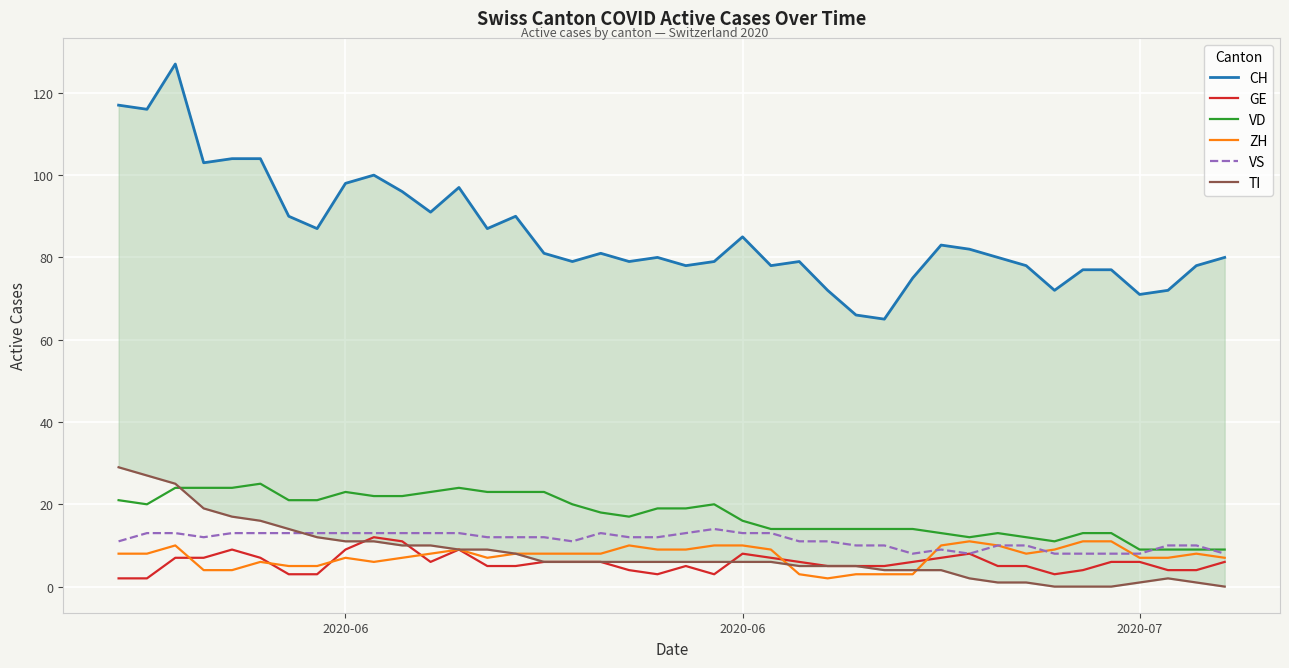

Is it true that ZH equals 4 at 26?

False